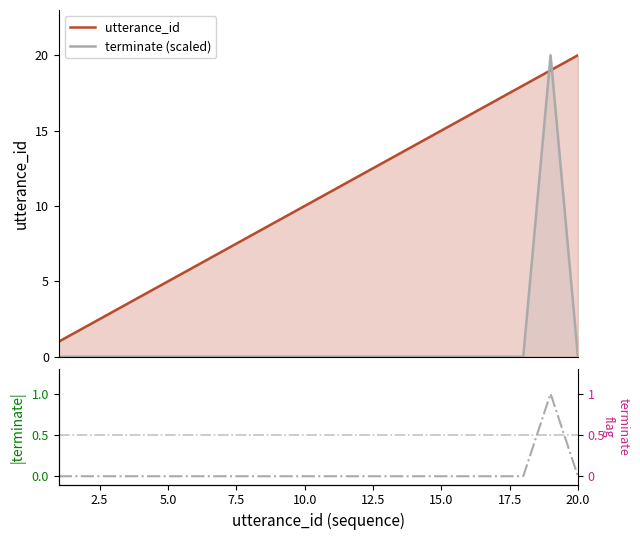

Reading left to right, extract all data points from this chart.

utterance_id: 1	2	3	4	5	6	7	8	9	10	11	12	13	14	15	16	17	18	19	20
terminate (scaled): 0	0	0	0	0	0	0	0	0	0	0	0	0	0	0	0	0	0	20	0
terminate: 0	0	0	0	0	0	0	0	0	0	0	0	0	0	0	0	0	0	1	0